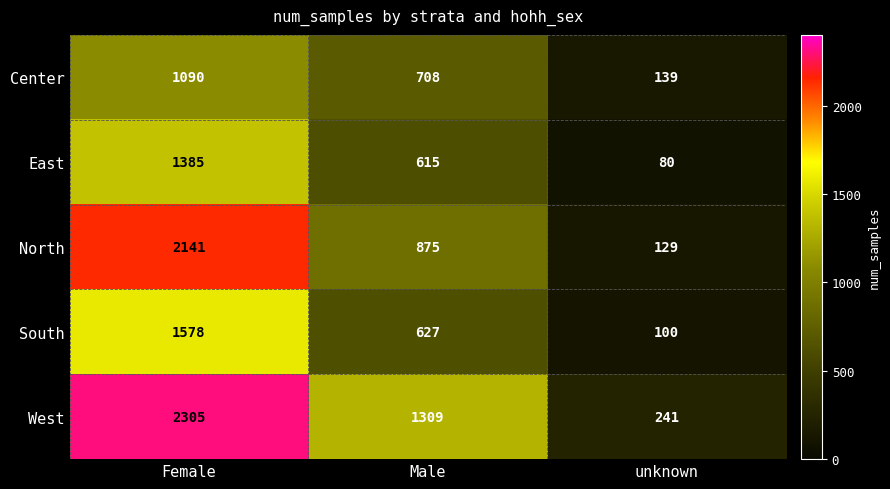

Count the West values in the range 241 to 2305.

3